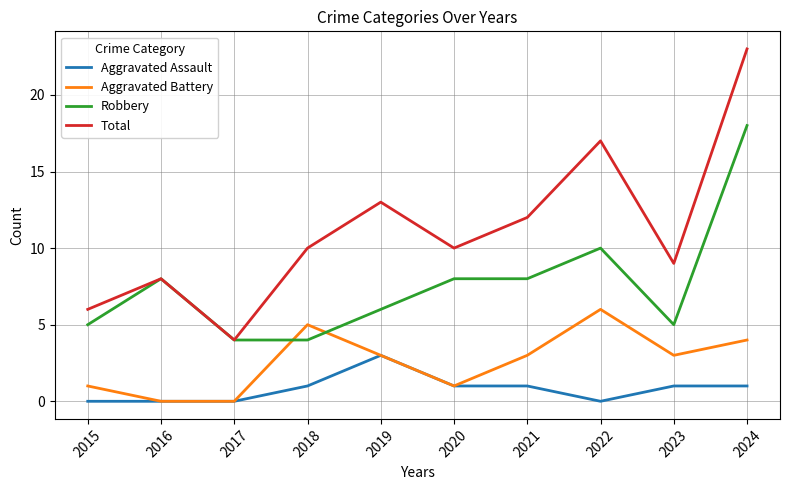

Rank the series at 2023 from lowest to highest value.

Aggravated Assault, Aggravated Battery, Robbery, Total